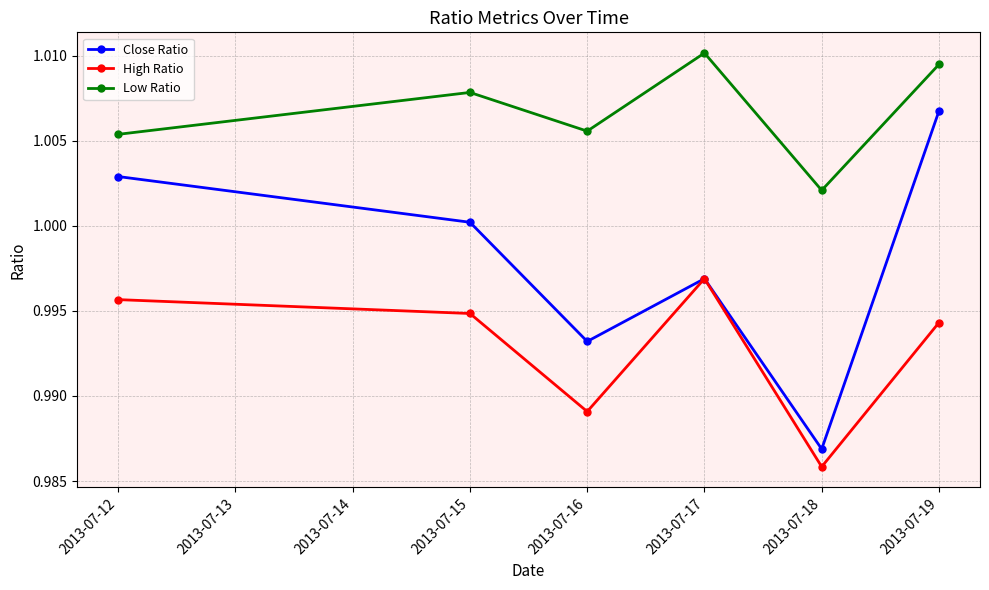

List the series in order of their peak value, lowest first.

High Ratio, Close Ratio, Low Ratio